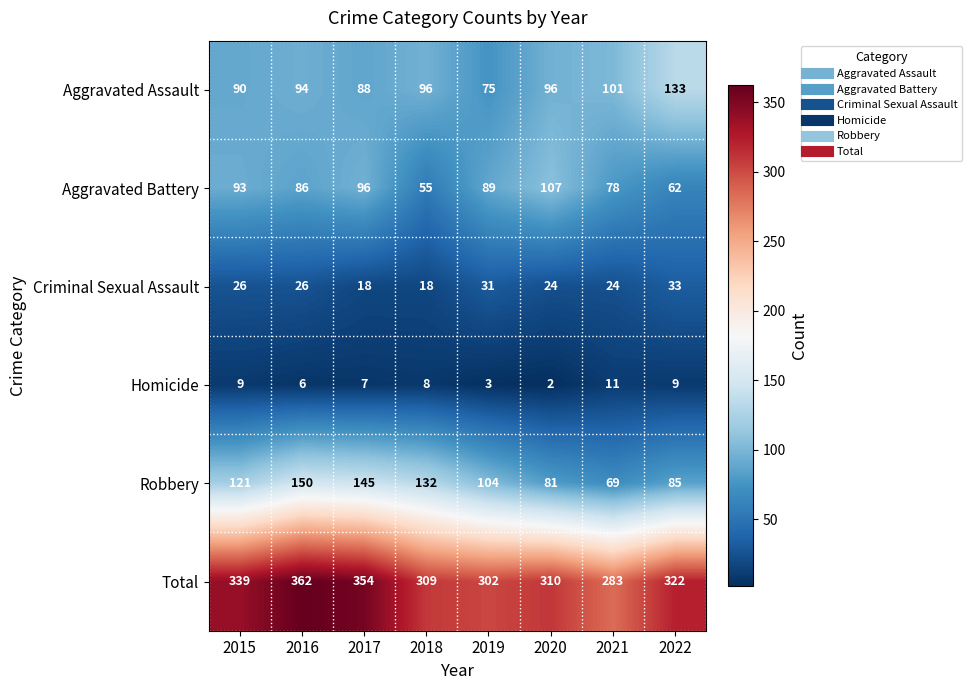

Where is Aggravated Assault nearest to the value 104?

2021